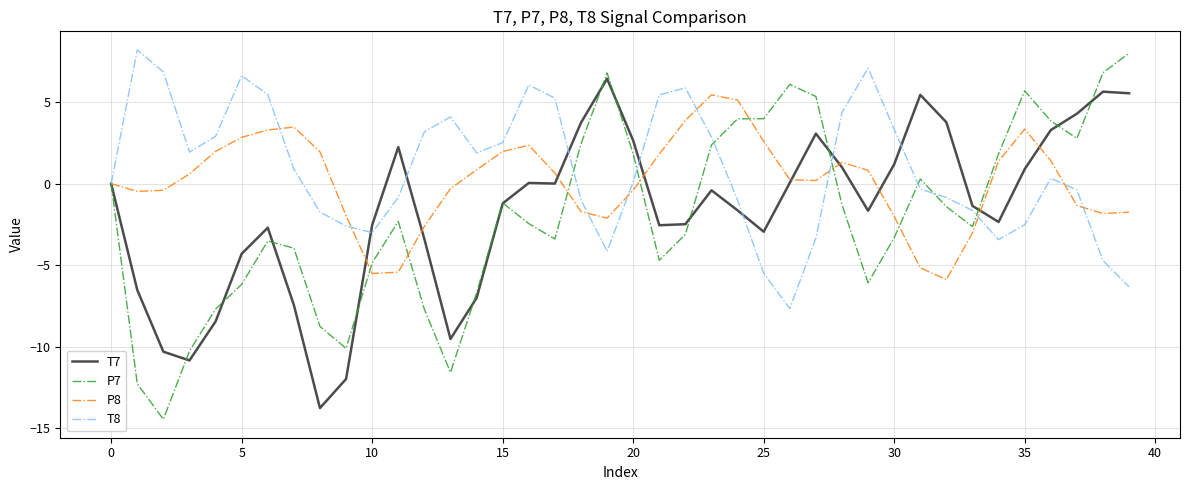

What is the lowest value of the T8 series?

-7.7